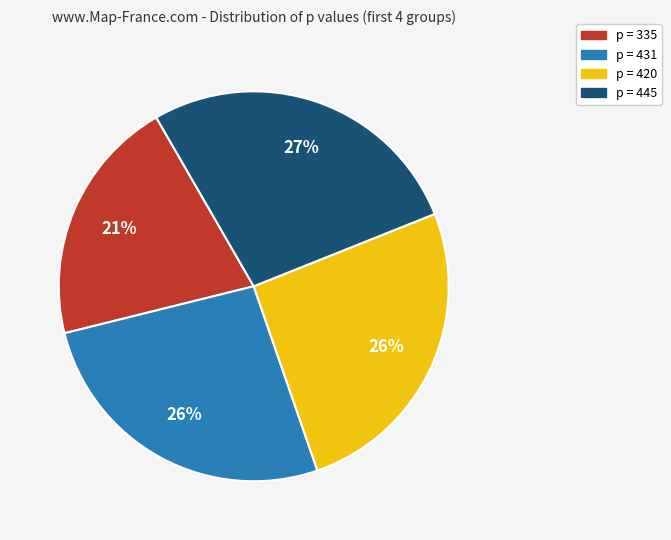

Which has a higher value, p = 445 or p = 420?

p = 445